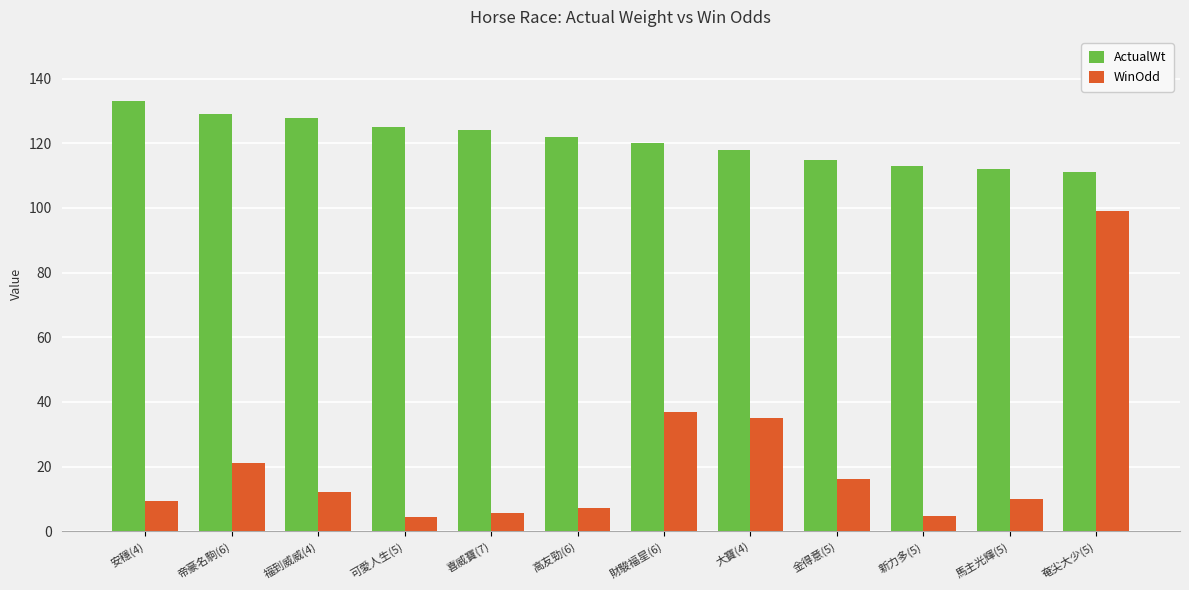

What is the difference between the second highest and minimum values in the WinOdd series?

32.7